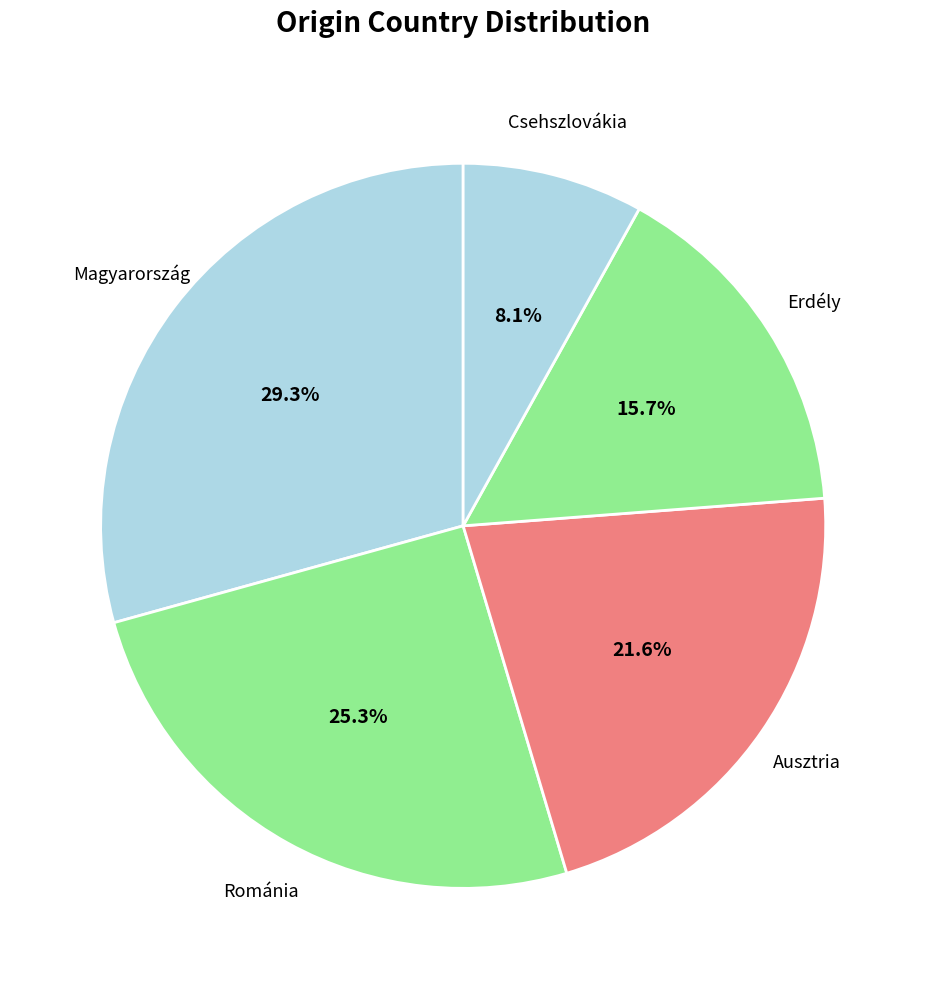

Approximately how many times larger is the value at Ausztria compared to Románia?

0.9